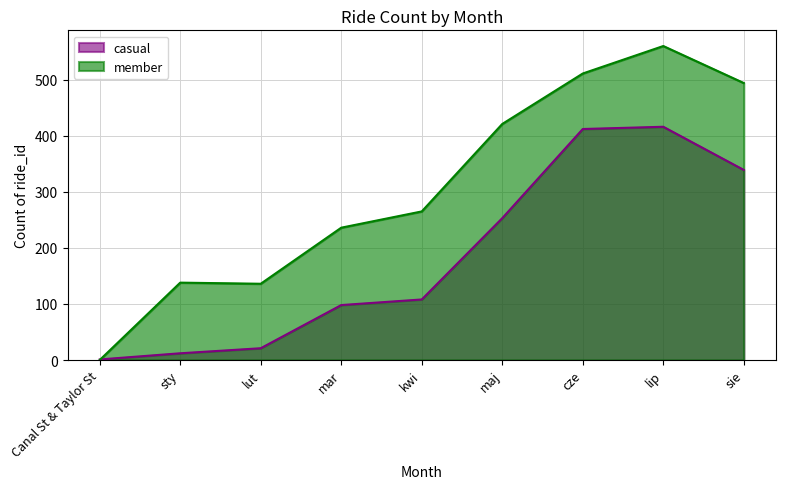

Which category has the lowest value across all series?

Canal St & Taylor St